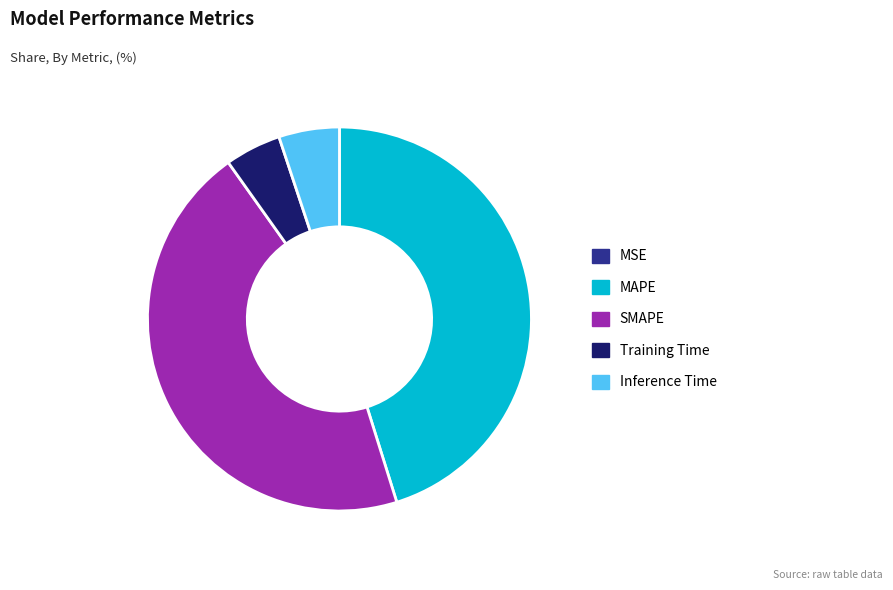

Does any single category account for the majority?

No